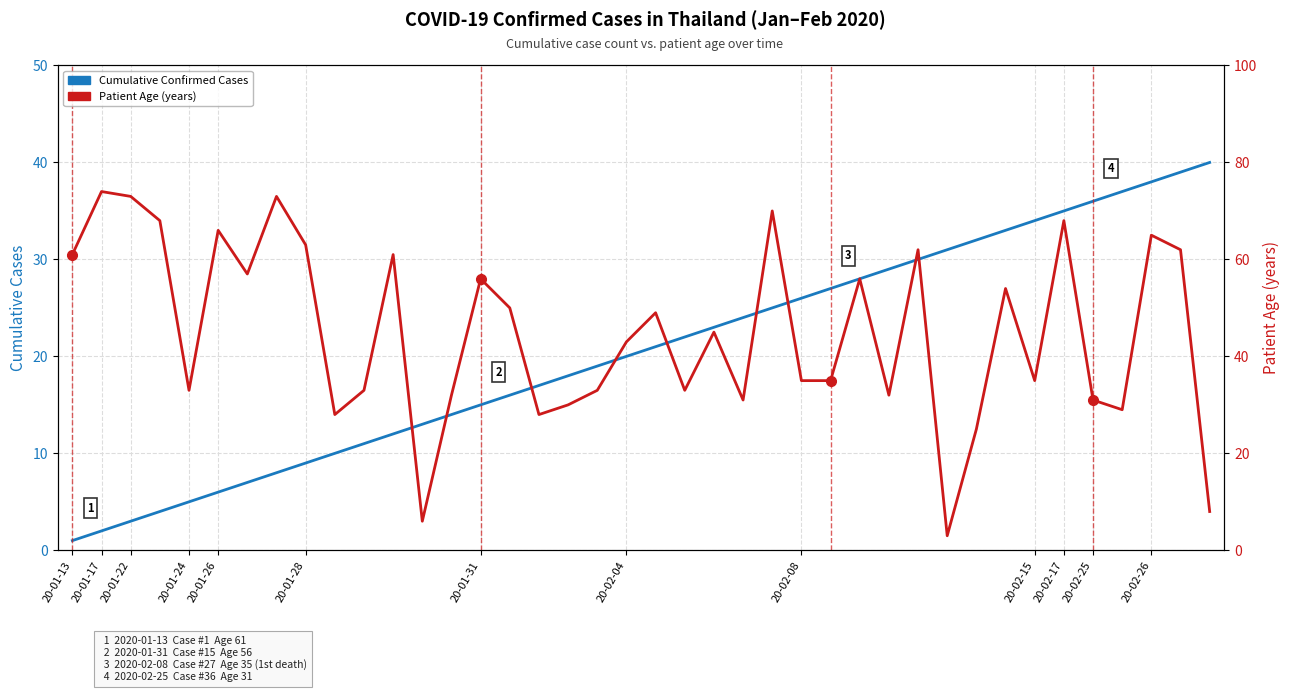

Read the Cumulative Confirmed Cases value at 13.

14